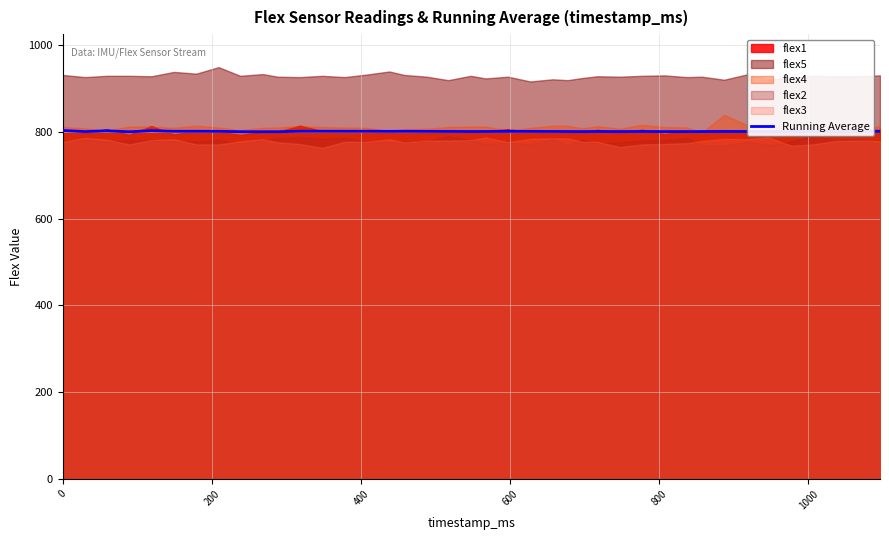

What is the highest value of the Running Average series?

803.0